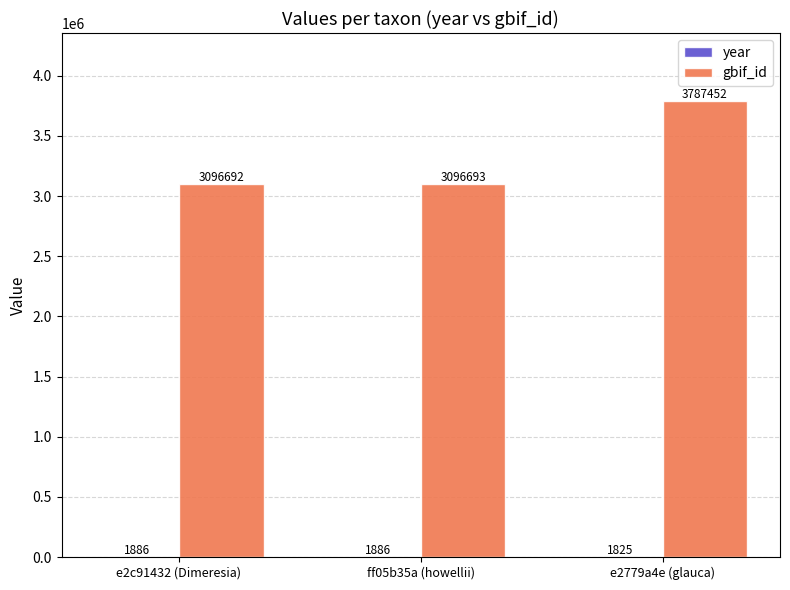

What is the approximate value of gbif_id at e2779a4e (glauca), to the nearest 100?

3787500